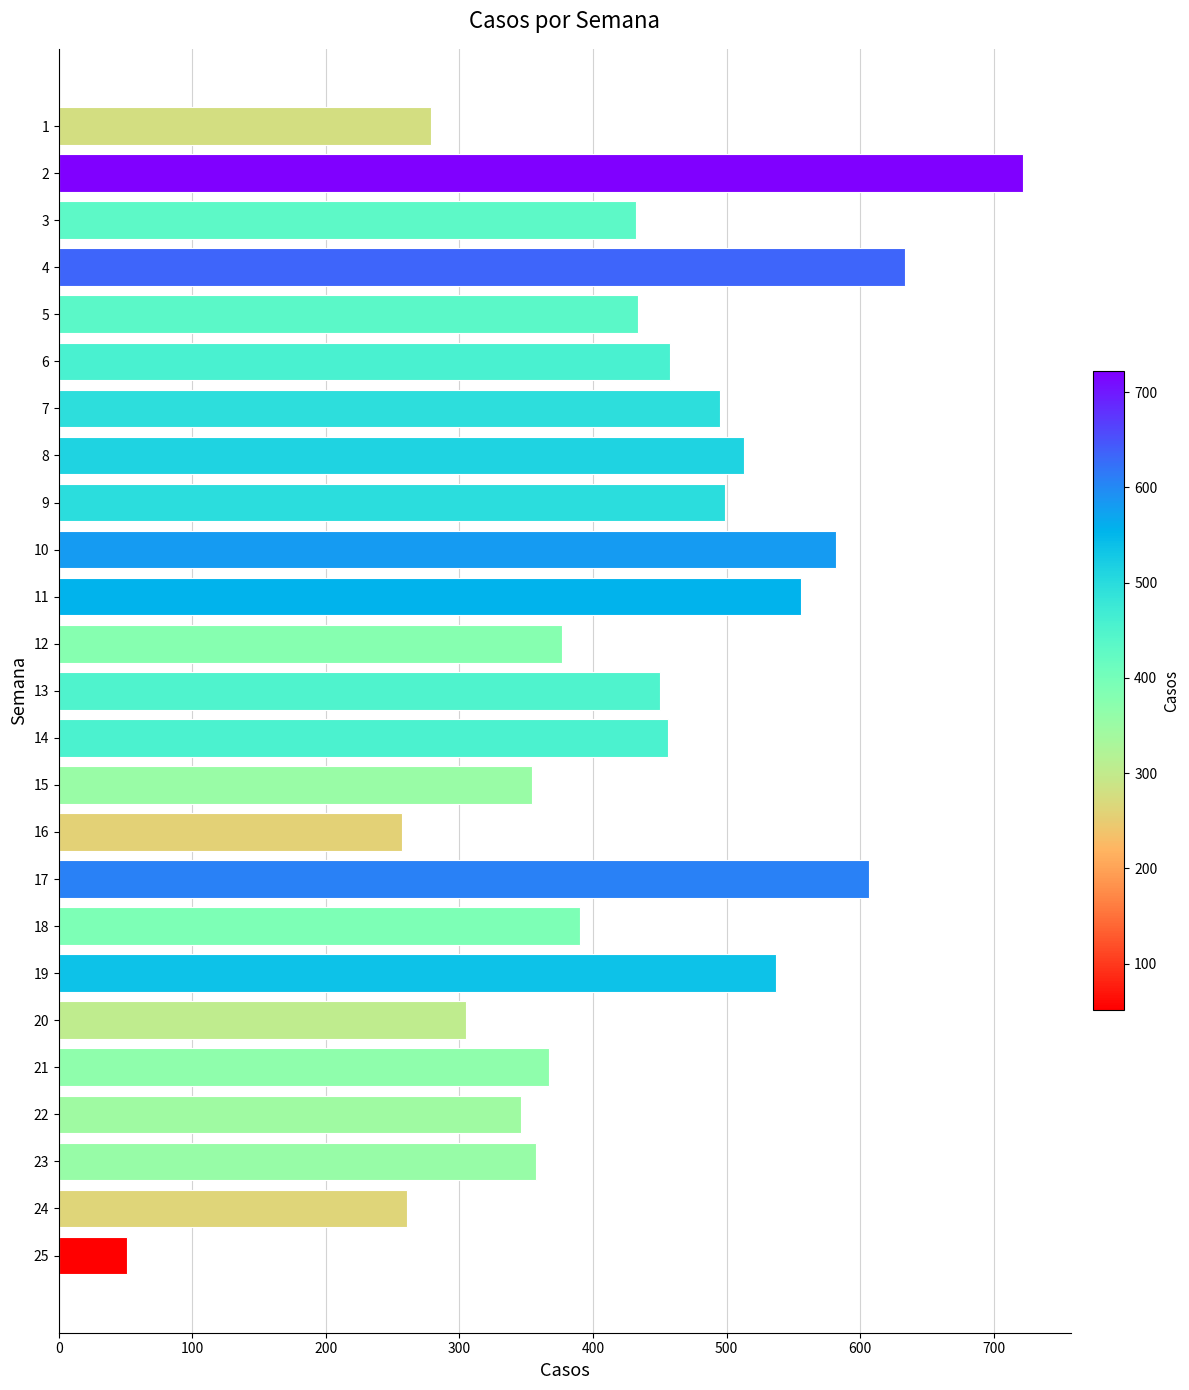

Is it true that the value at 23 is 357?

True